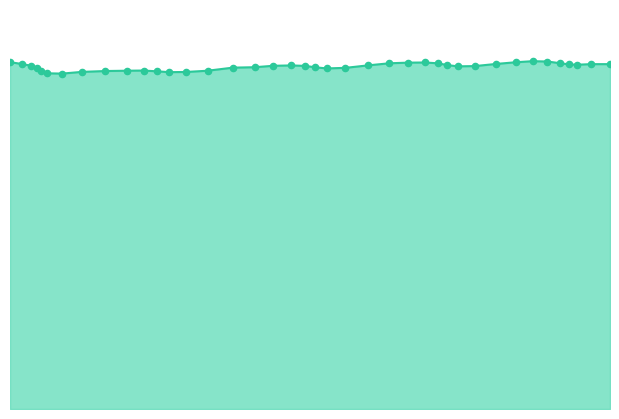

Which series reaches the minimum Y coordinate?

Scen_2_line